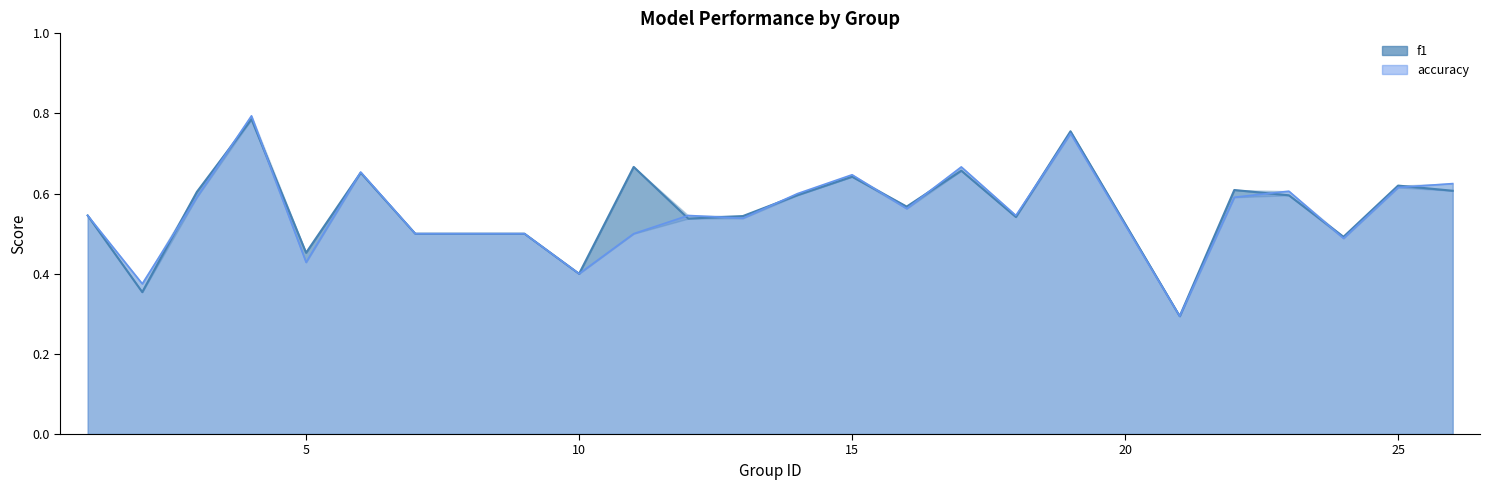

Which series changed the most between 7 and 23?

accuracy